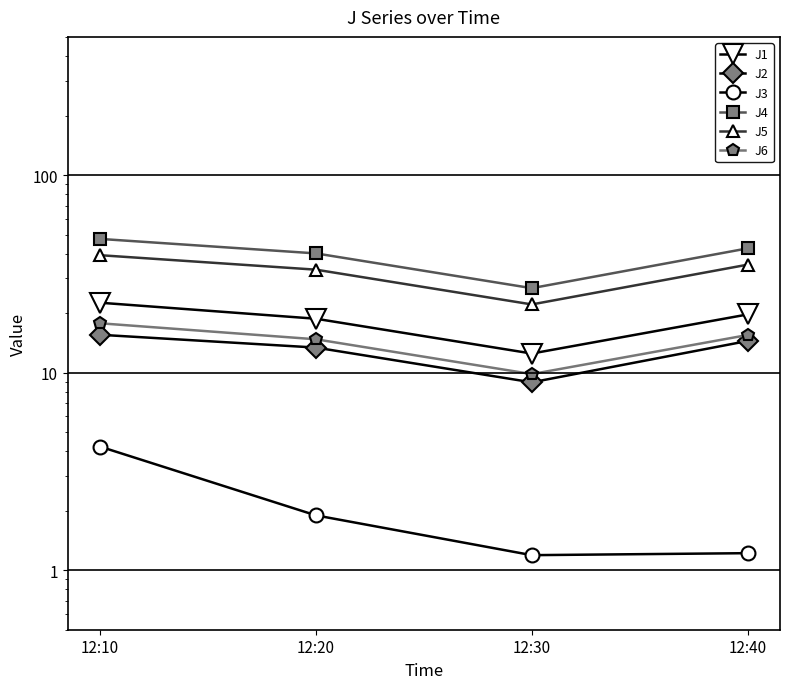

Read the J5 value at 12:10.

39.3